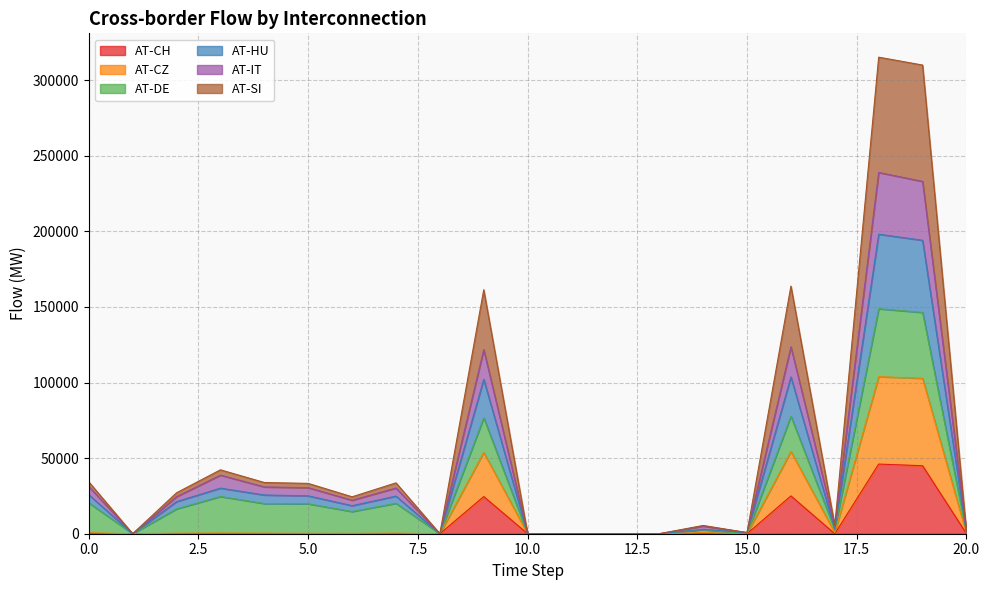

True or false: AT-SI and AT-HU intersect in this chart.

False